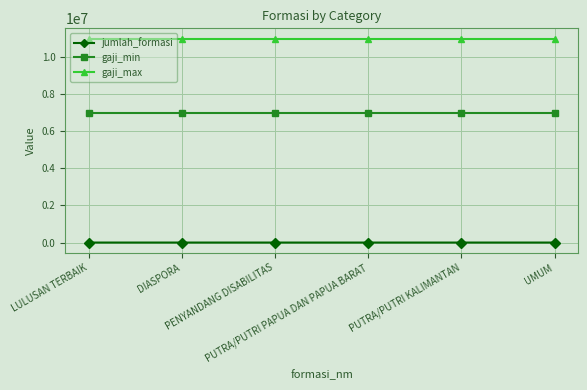

True or false: gaji_max has a value of 19453489 at UMUM.

False